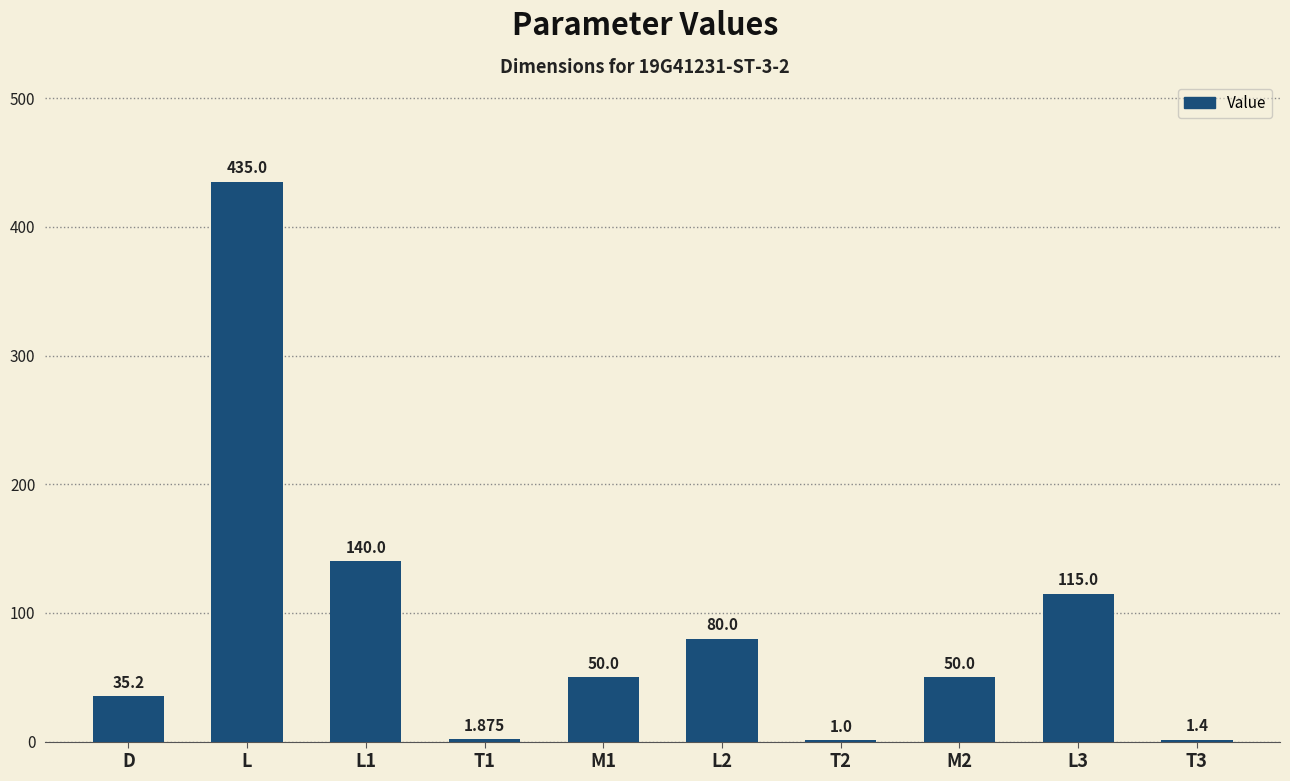

Where does the data first go above 50?

L